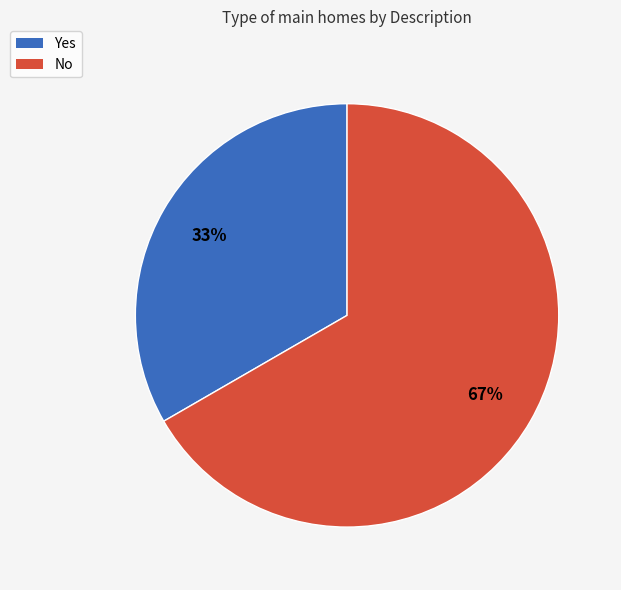

The Yes slice represents 45% of the pie. True or false?

False